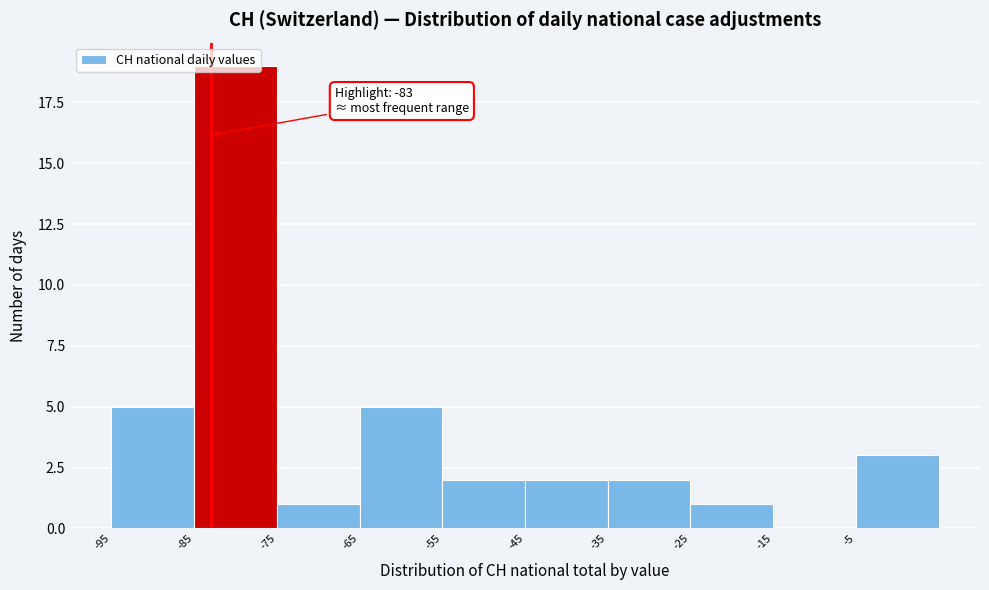

Which range on the x-axis has the tallest bar?

-85 to -75